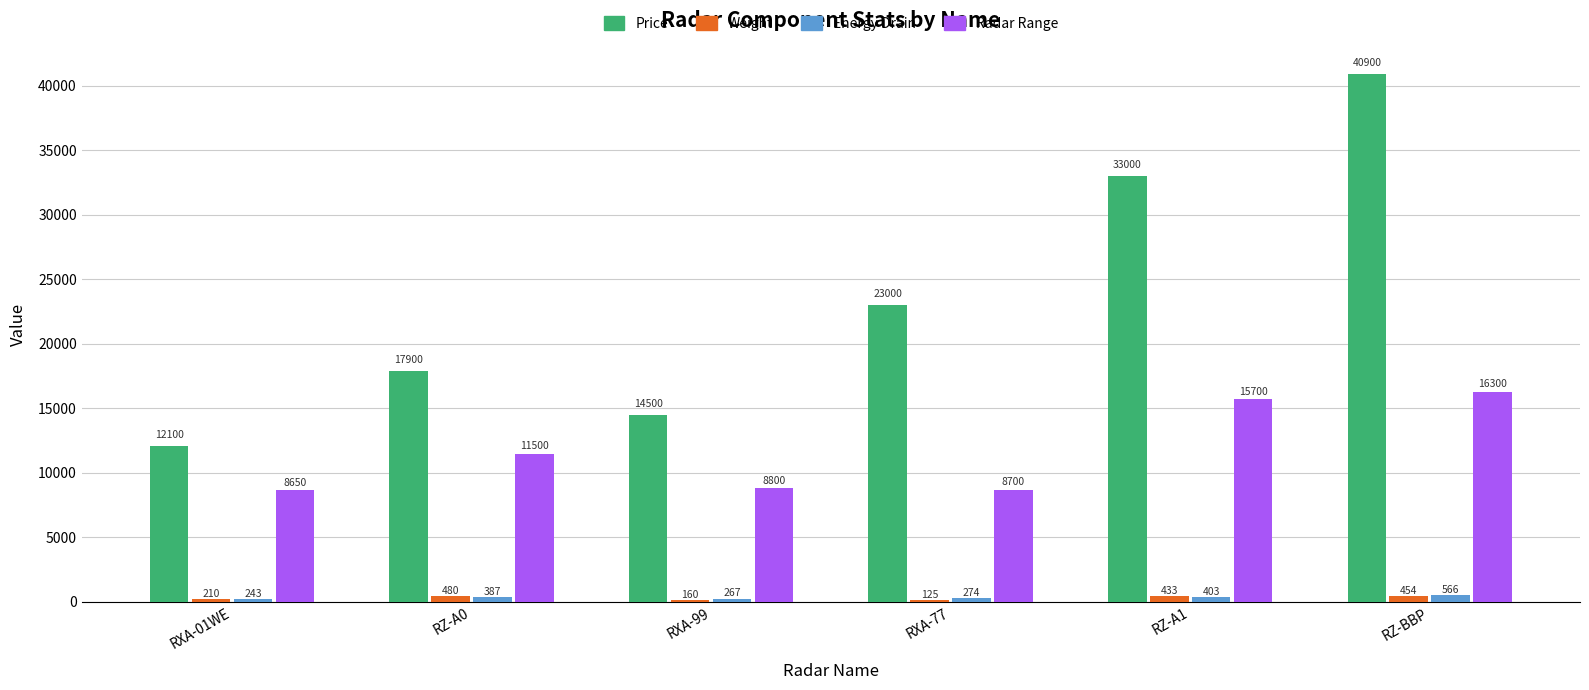

What is the maximum value shown in the chart?

40900